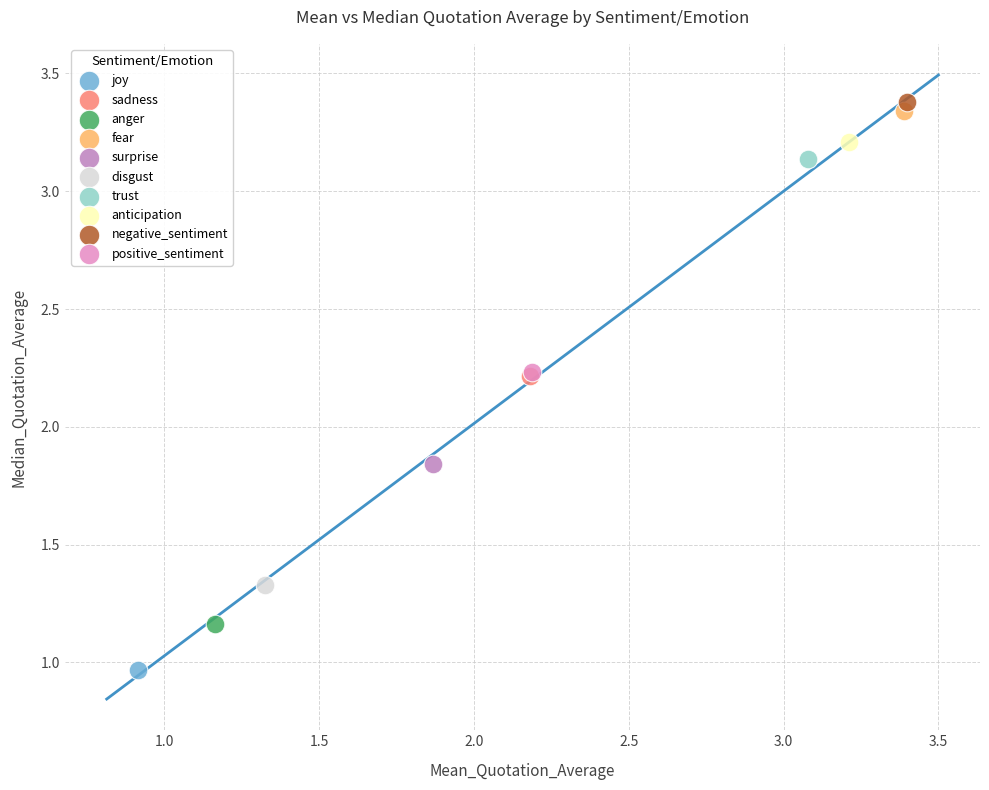

Which series reaches the minimum Y coordinate?

joy